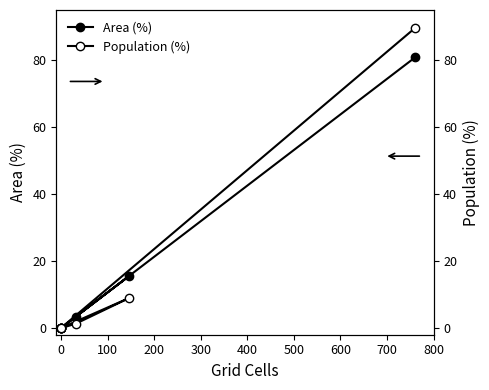

What is the difference between the maximum and second lowest values in the Area (%) series?

80.9